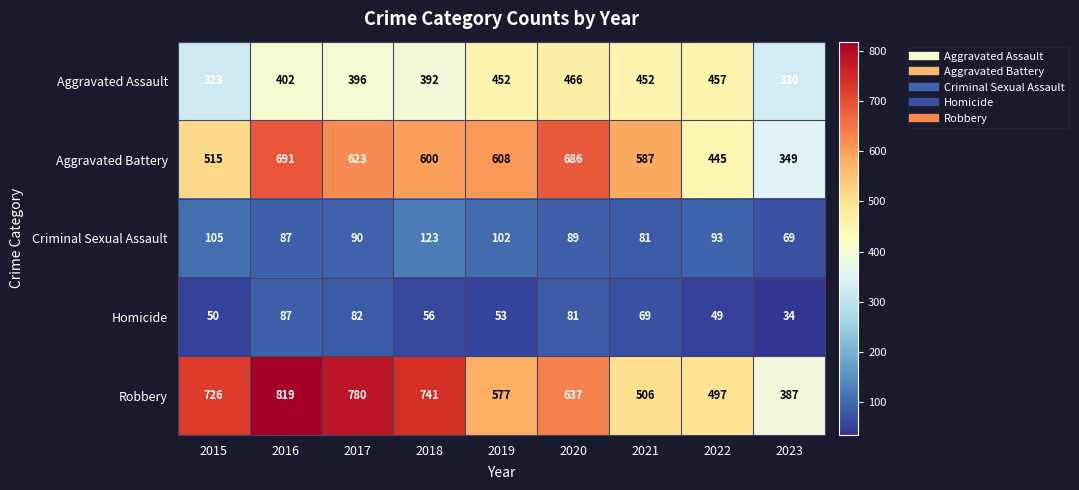

How many series are shown in this chart?

5